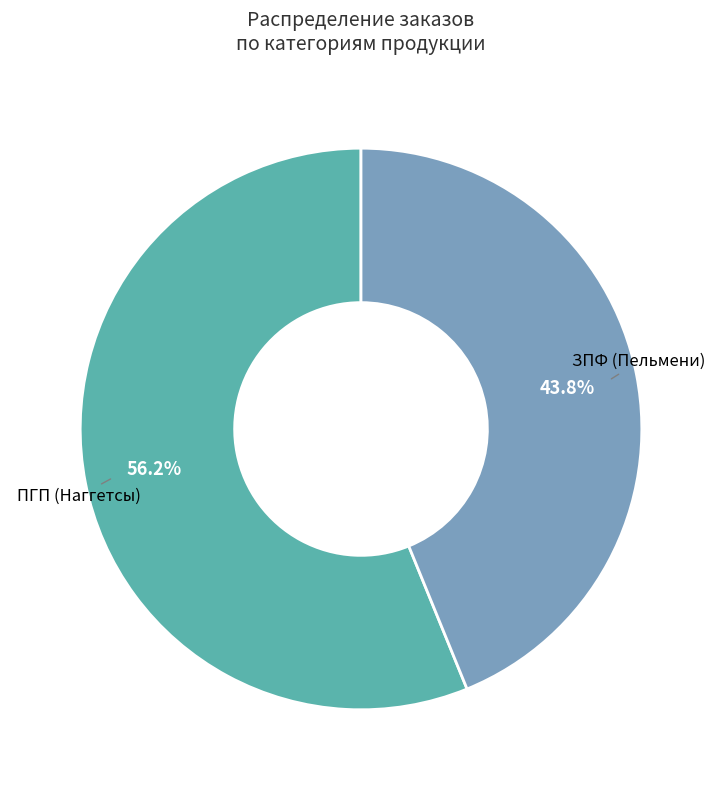

Does any single category account for the majority?

Yes